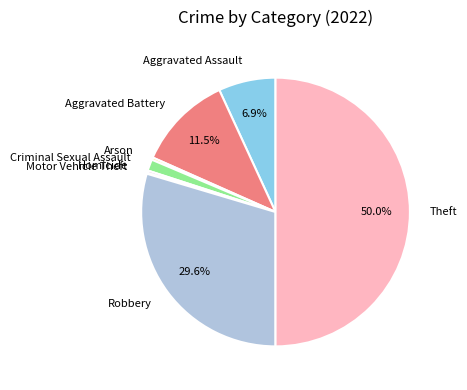

What percentage is the Aggravated Assault slice, to the nearest percent?

7%